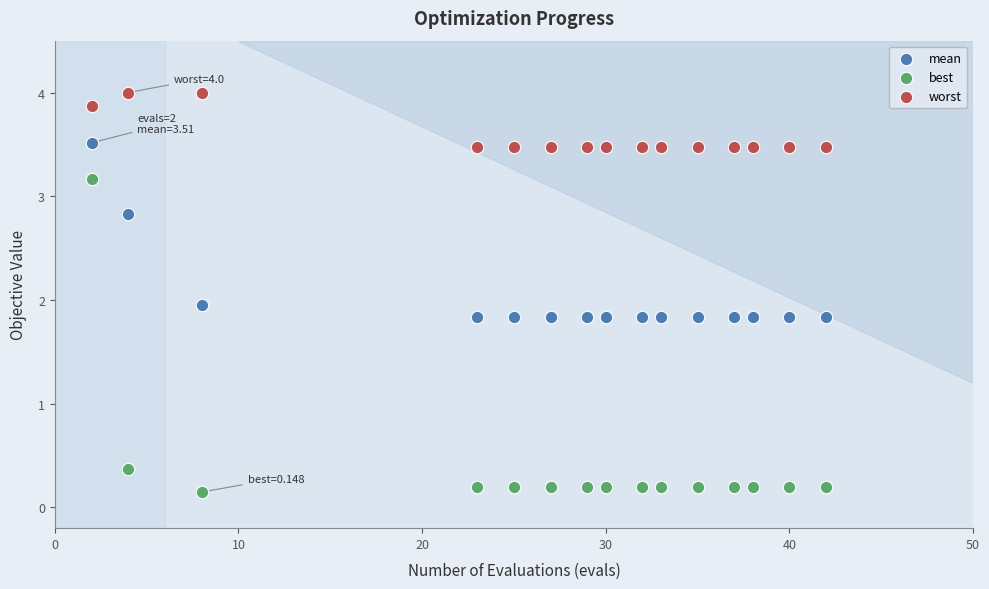

Which series reaches the minimum Y coordinate?

best